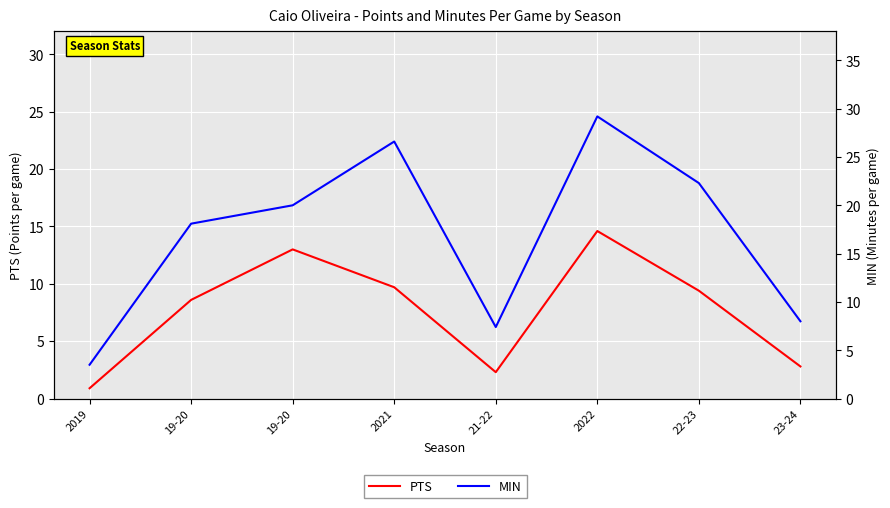

At which category is the sum across all series the highest?

2022